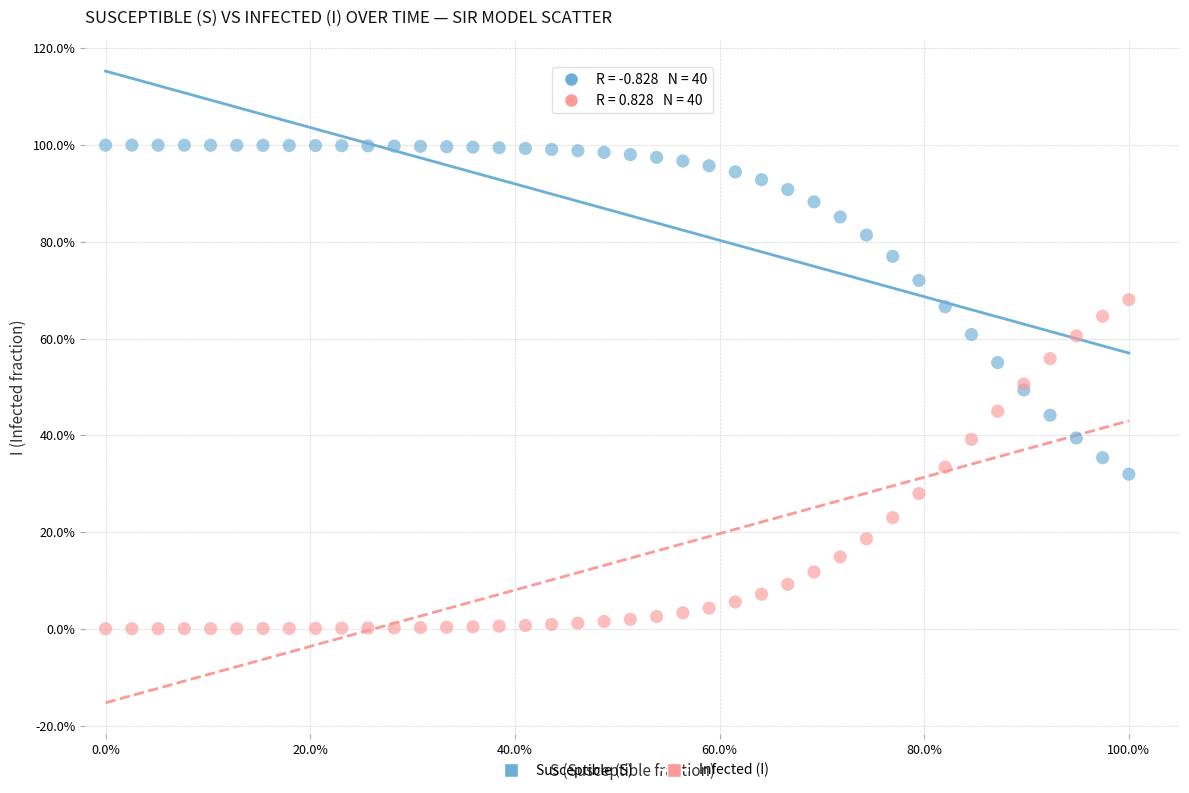

Which series reaches the maximum Y coordinate?

Susceptible (S)